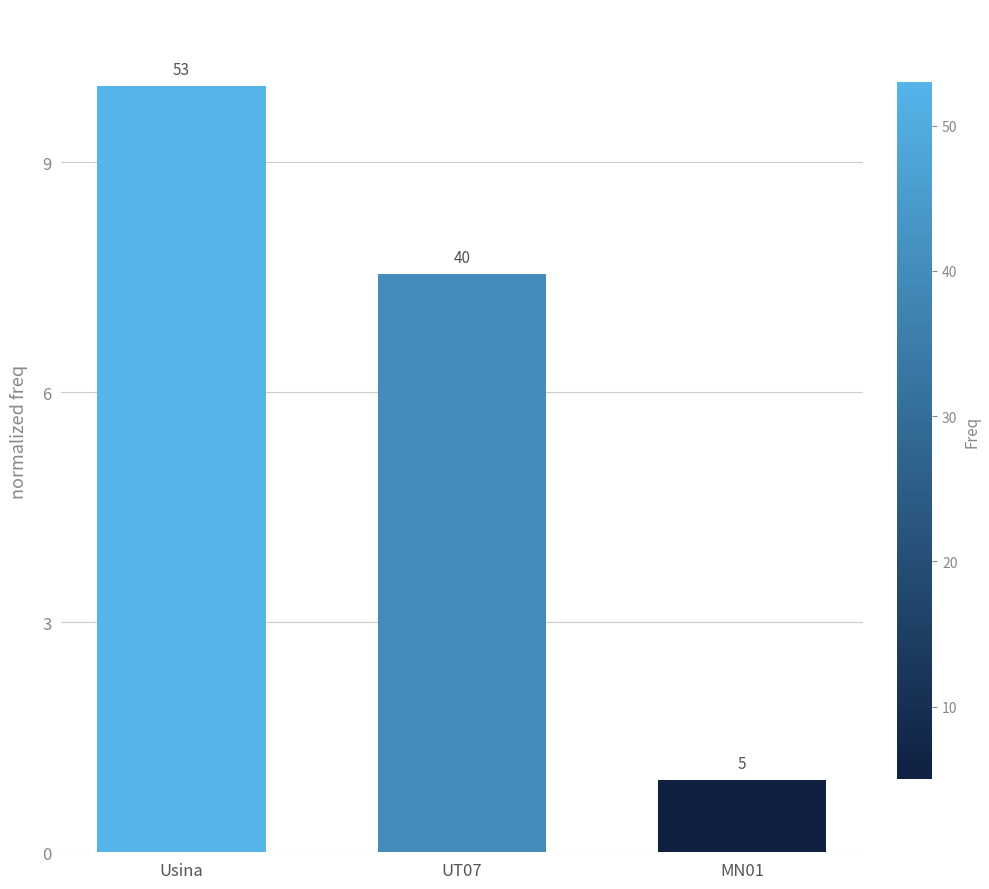

Are the bars horizontal?

No